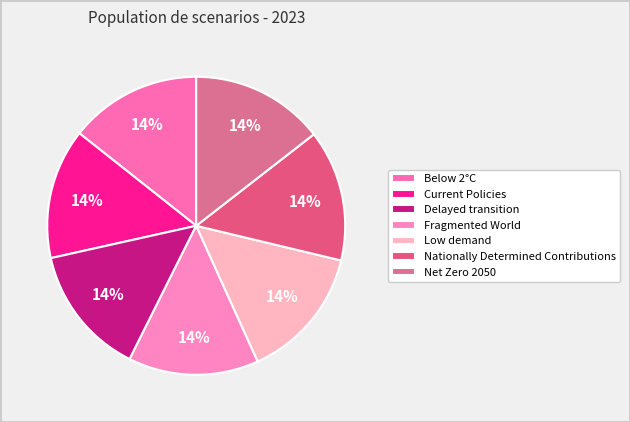

Count the number of slices in the pie.

7